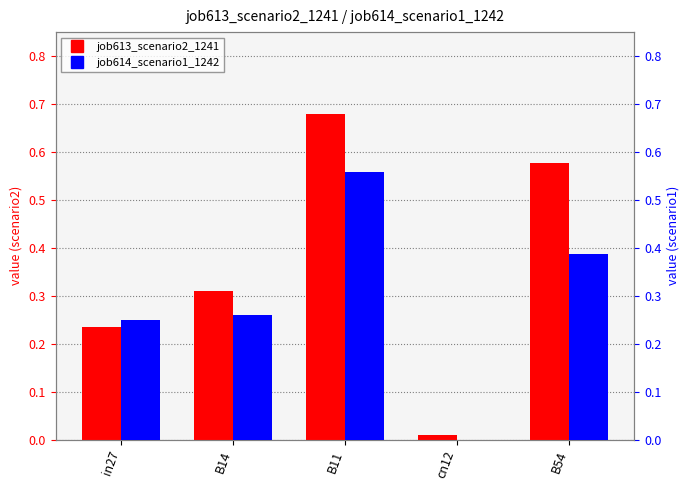

At B14, list the series in order from largest to smallest.

job613_scenario2_1241, job614_scenario1_1242